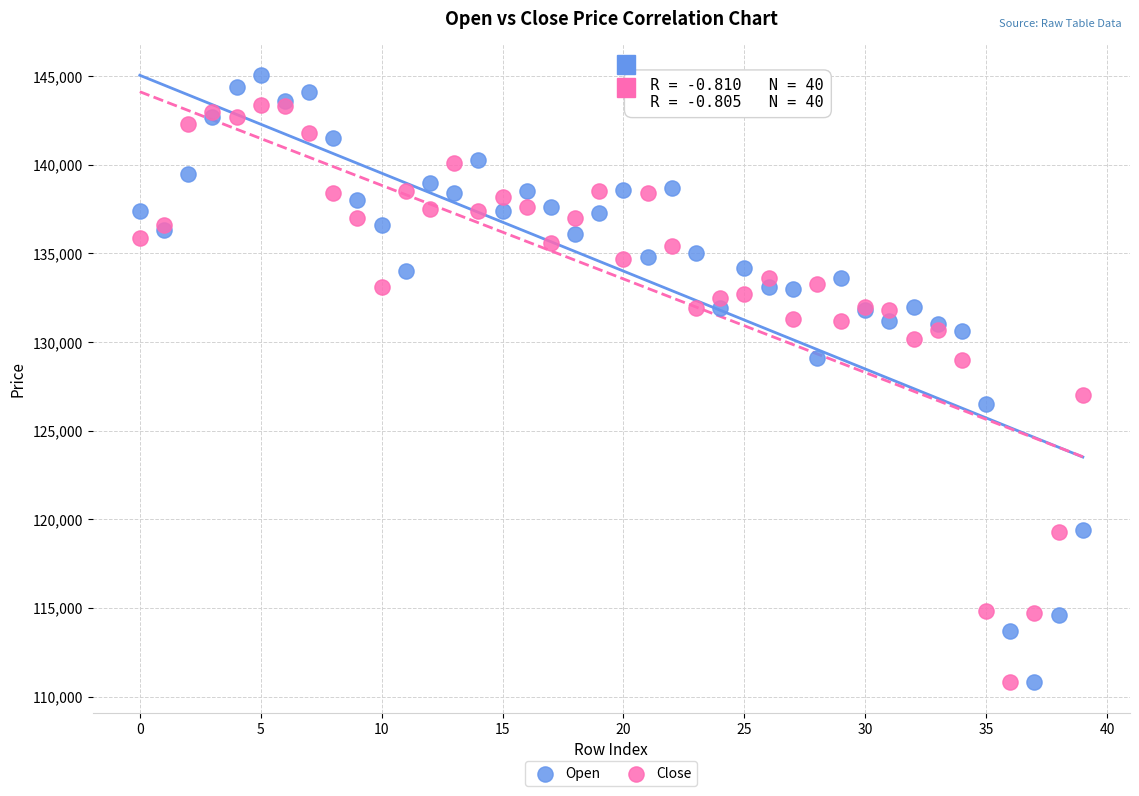

Which series has the largest Y range (max minus min)?

Open